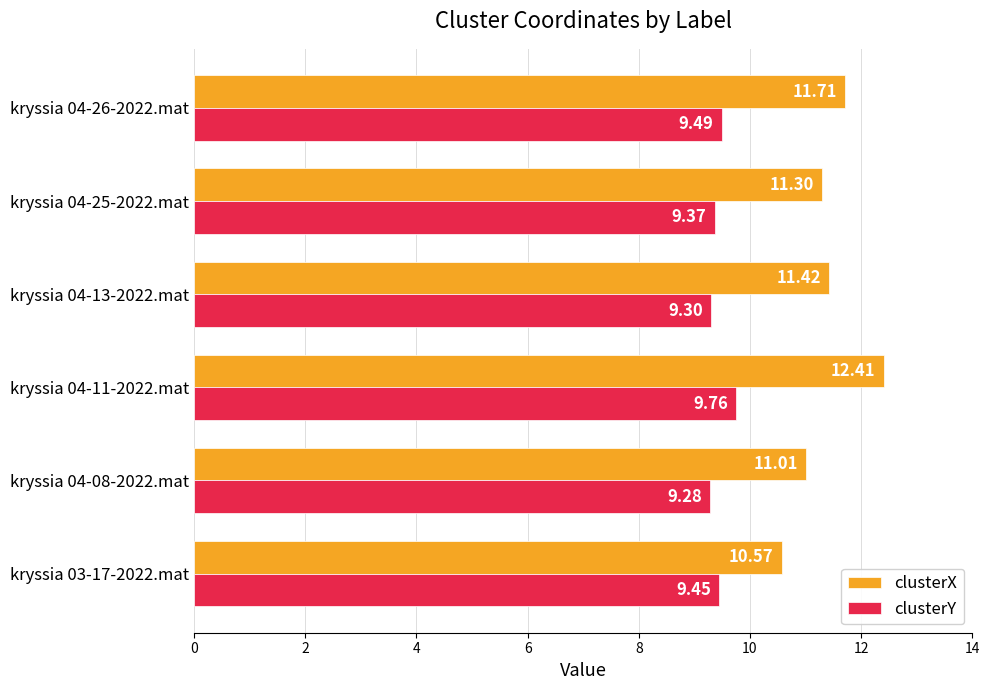

What is the difference between the clusterX values at kryssia 04-25-2022.mat and kryssia 04-26-2022.mat?

0.4